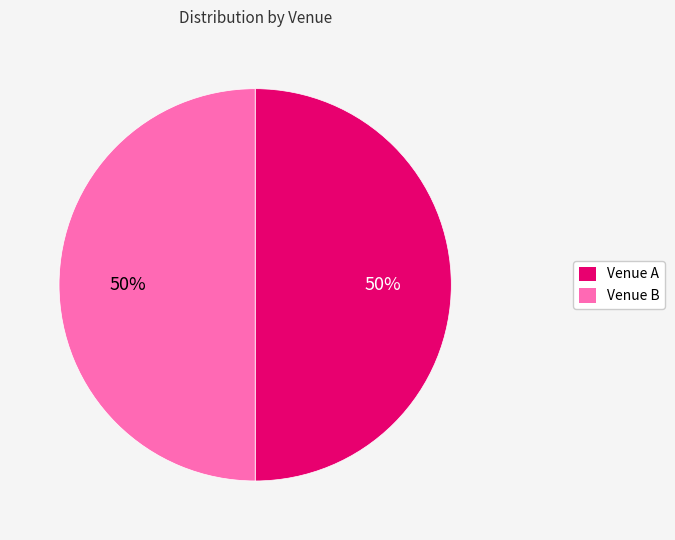

To the nearest percent, what is the combined percentage of Venue A and Venue B?

100%